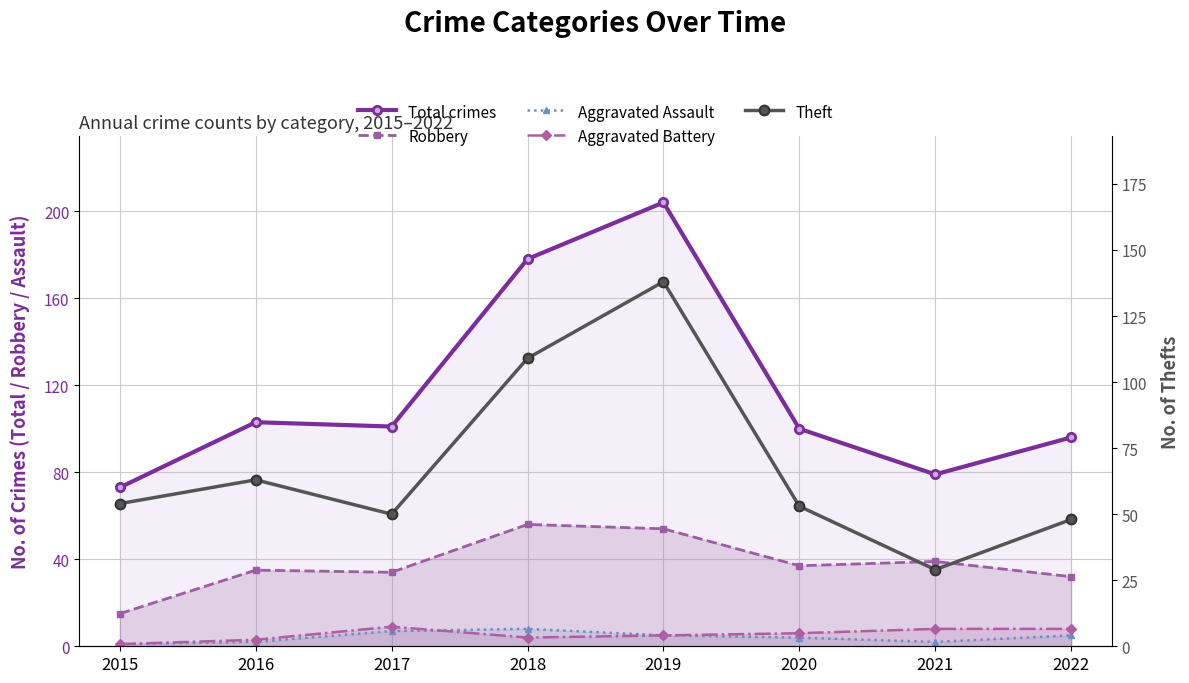

At which category is the sum across all series the highest?

2019